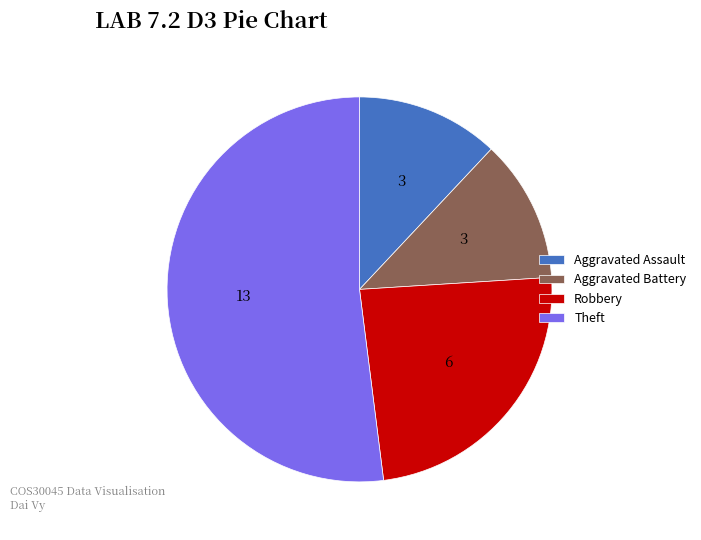

Is the sum of Aggravated Assault and Theft greater than half?

Yes